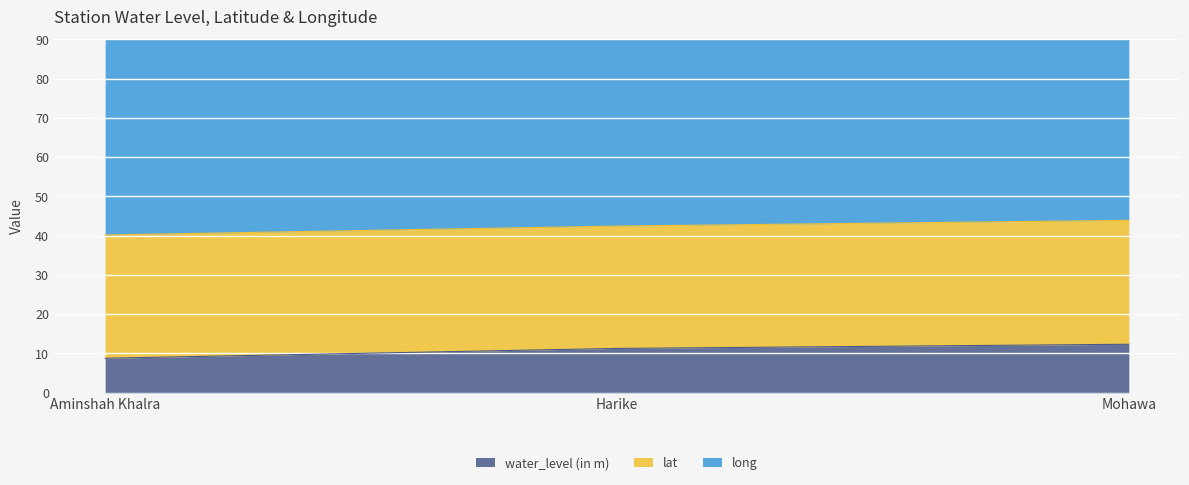

What is the difference between the maximum and minimum values in the long series?

0.3